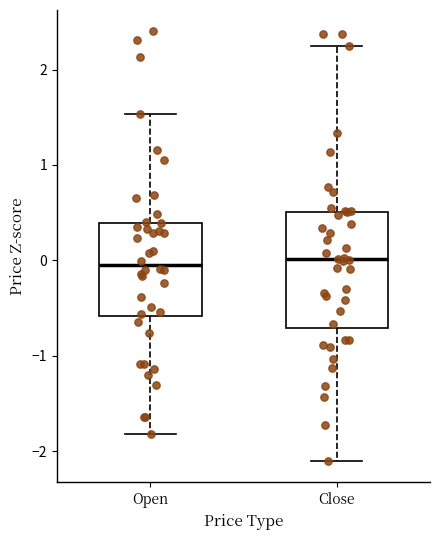

Where does the median line of the box for Close sit on the y-axis? The values are not printed on the chart, so give them approximately, as read against the axis.

0.0